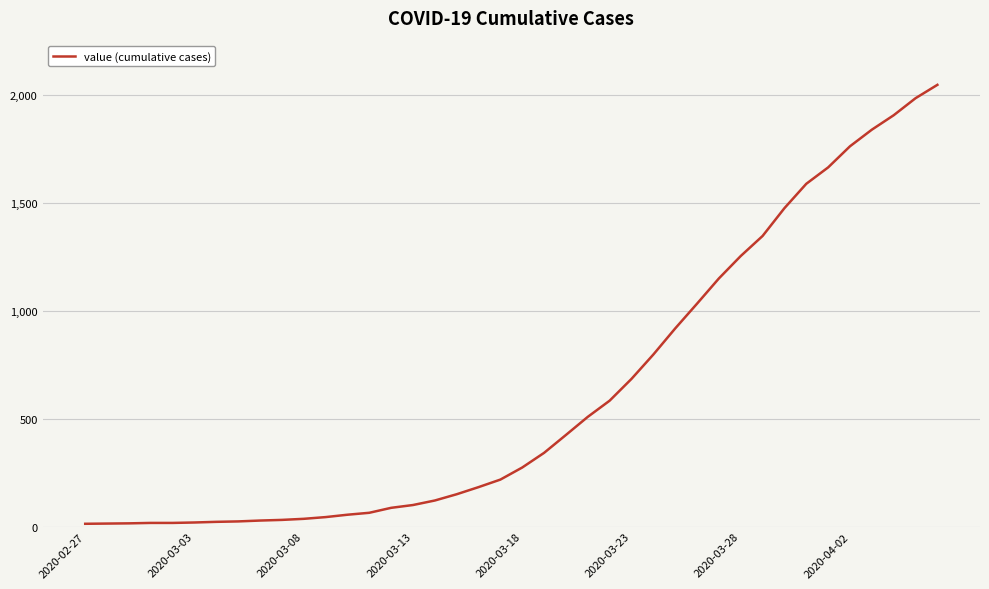

What is the greatest value displayed?

2049